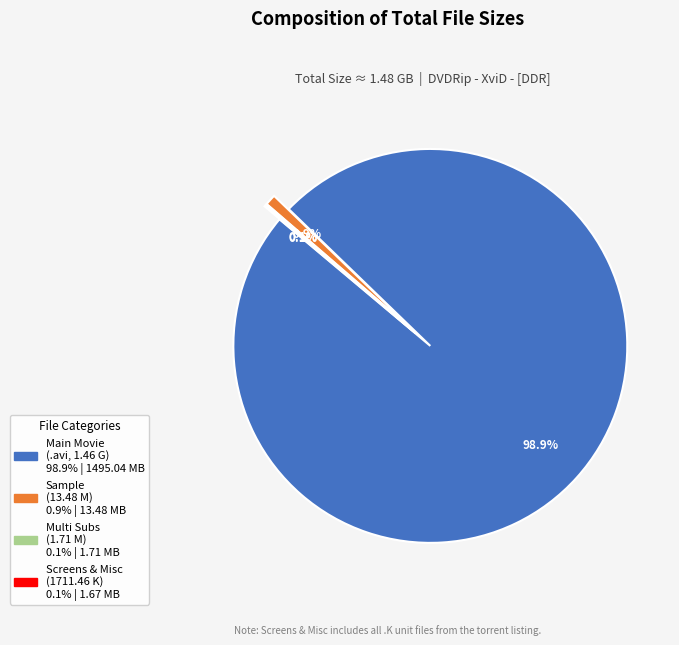

Is there any slice that represents more than half of the pie?

Yes